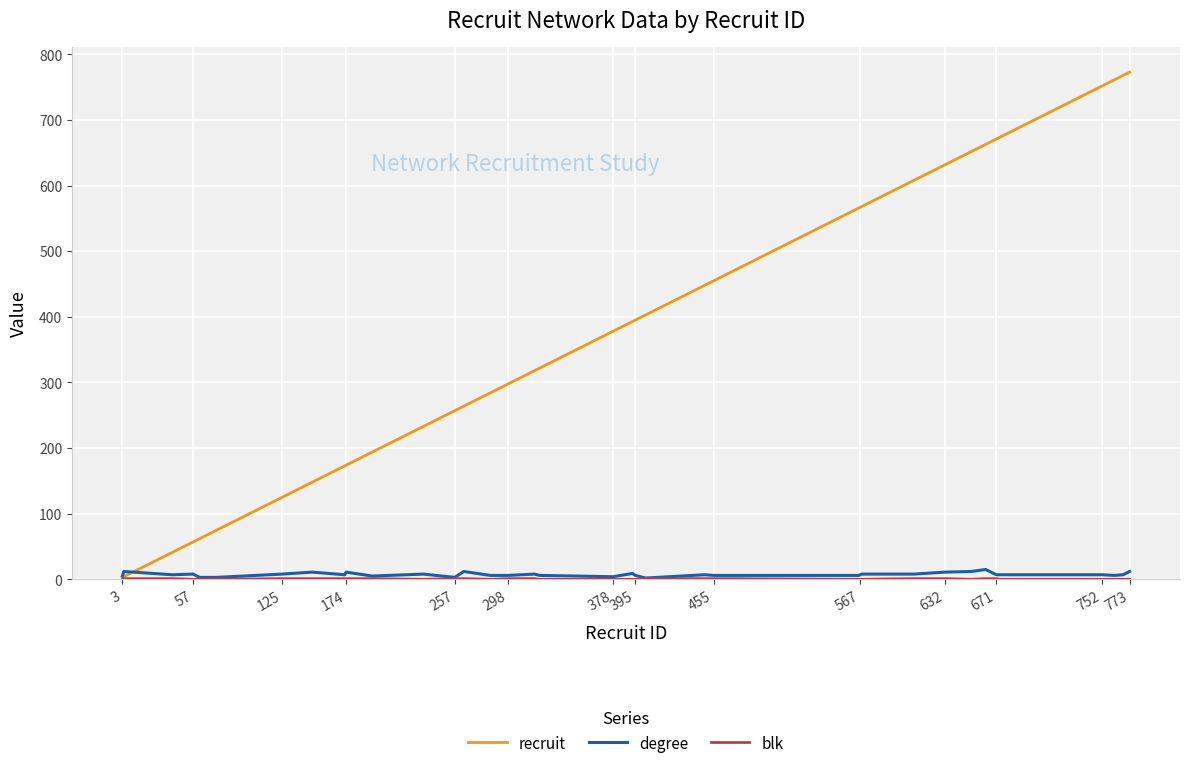

What is the maximum value shown in the chart?

773